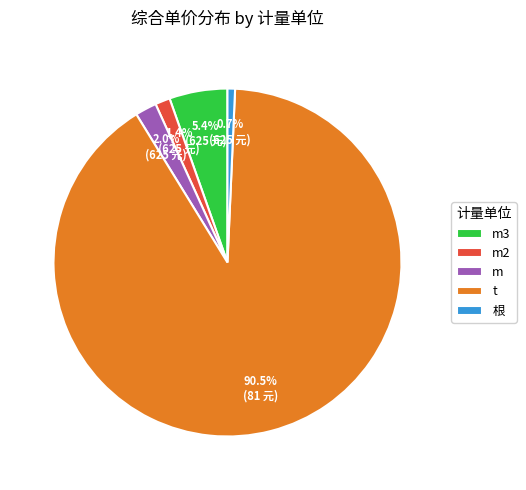

To the nearest percent, what is the combined percentage of t and m2?

92%